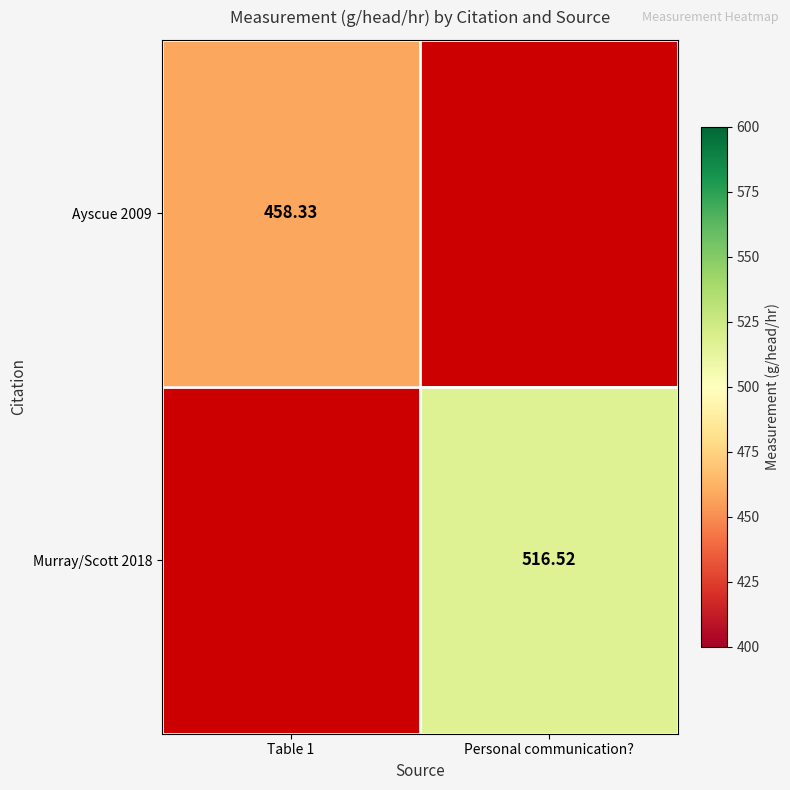

At which category does the chart reach its peak across all series?

Personal communication?